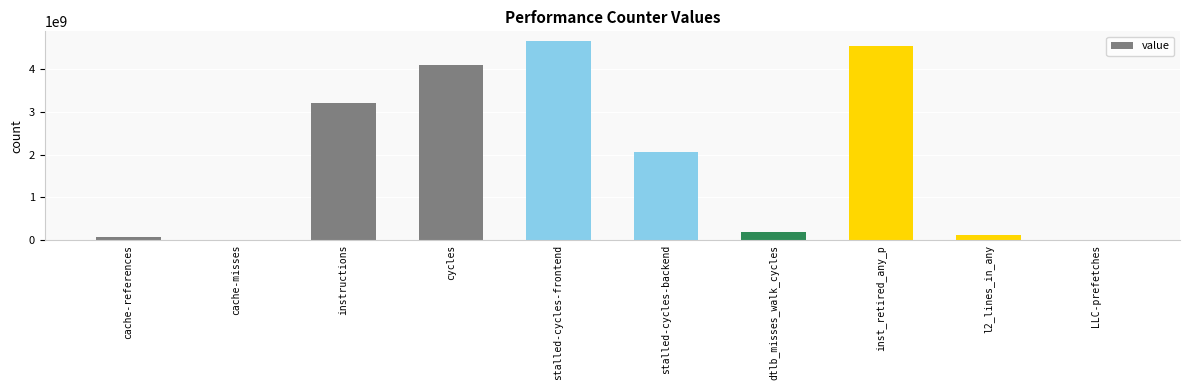

What is the difference between the values at dtlb_misses_walk_cycles and LLC-prefetches?

181885996